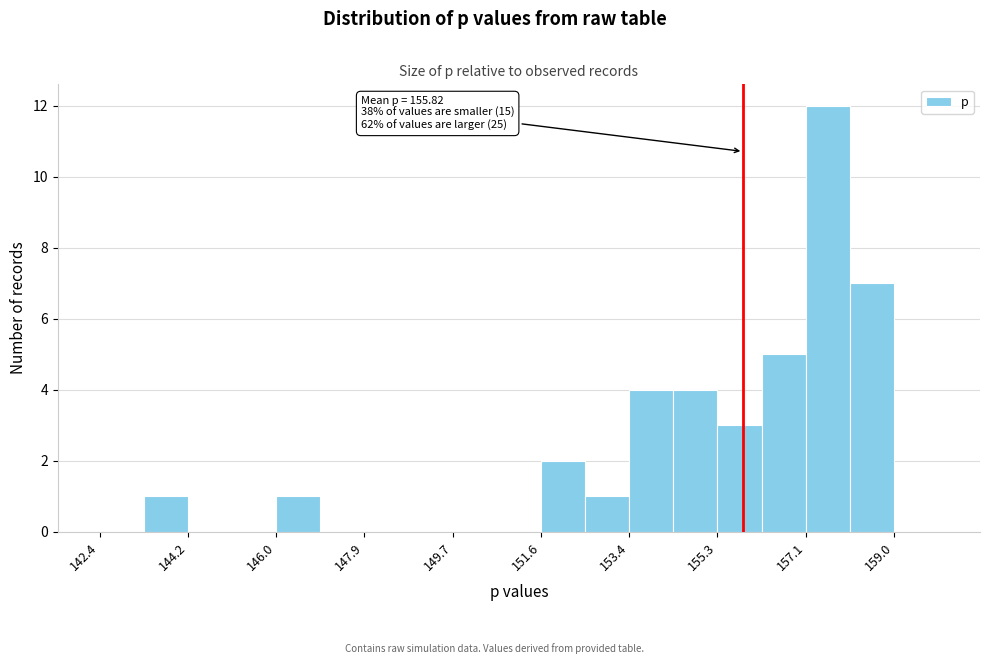

Over which range of the x-axis is the bar tallest?

157.2 to 158.0